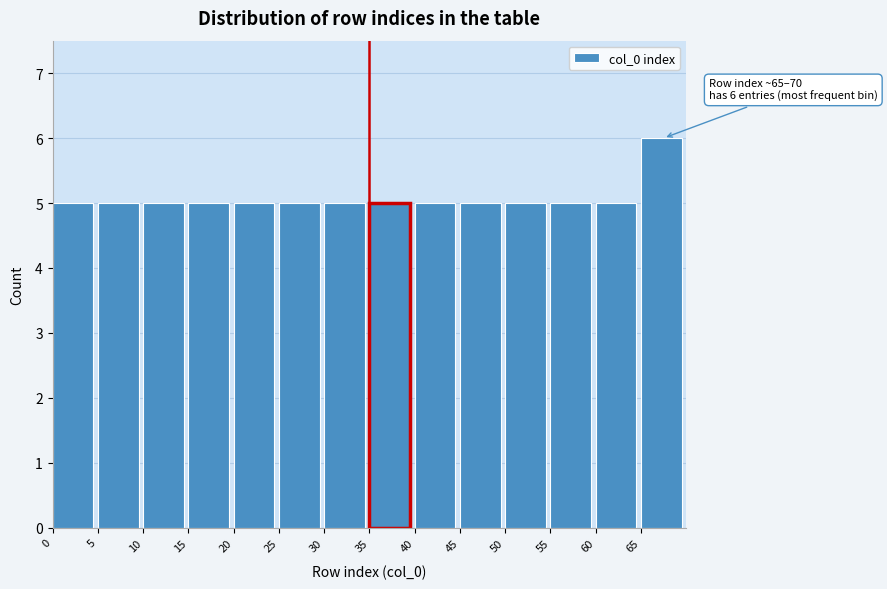

Over which range of the x-axis is the bar tallest?

65 to 70